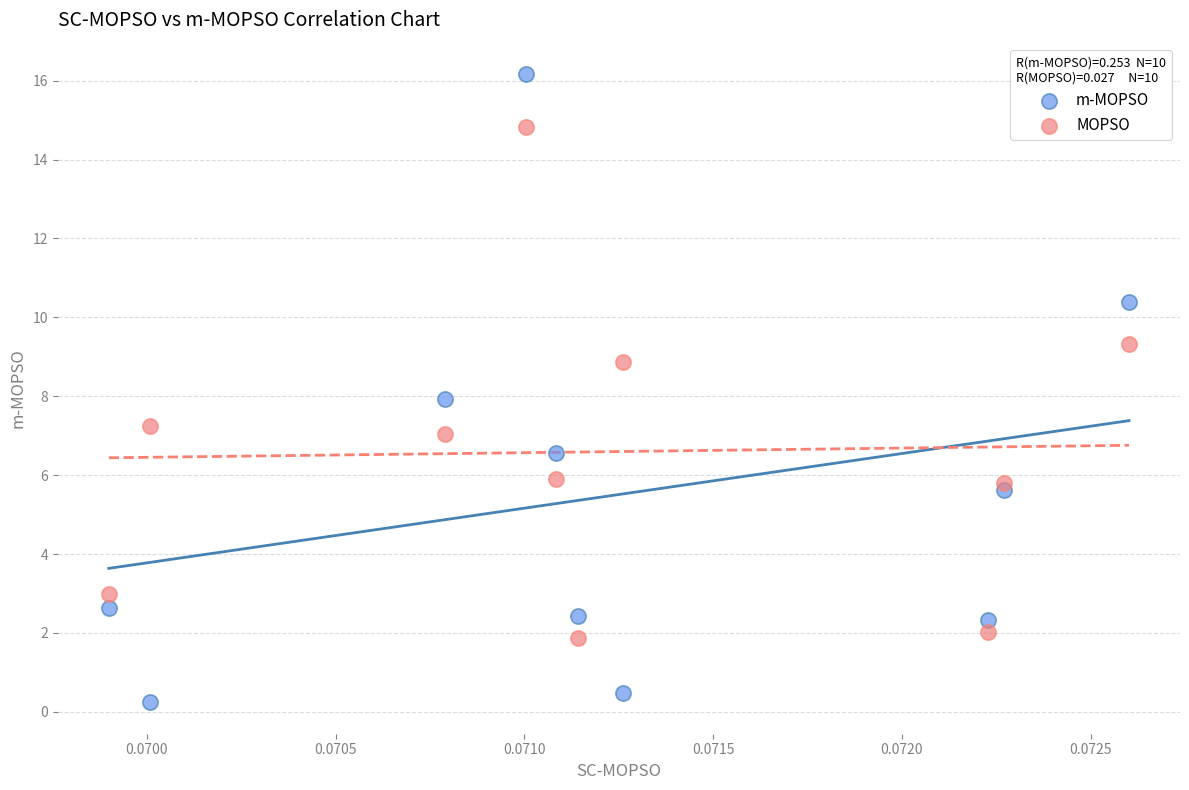

What are all the series names shown in the legend?

m-MOPSO, MOPSO